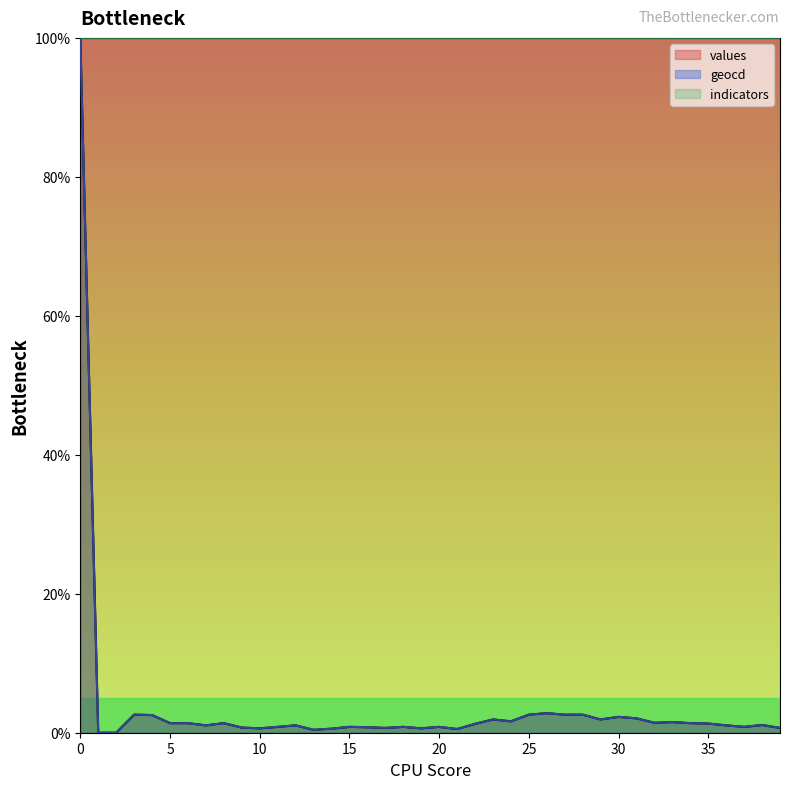

The values series shows 2.8 at 26. True or false?

True